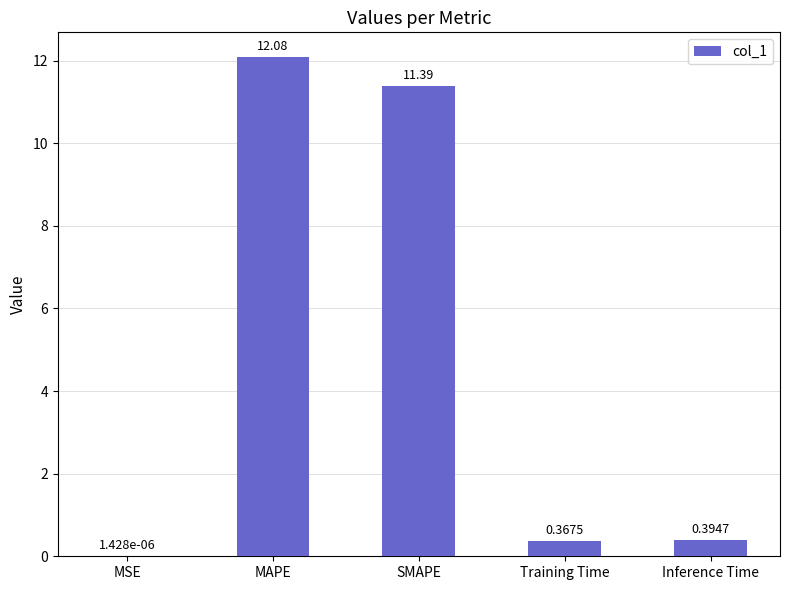

What is the approximate value at MAPE?

12.1